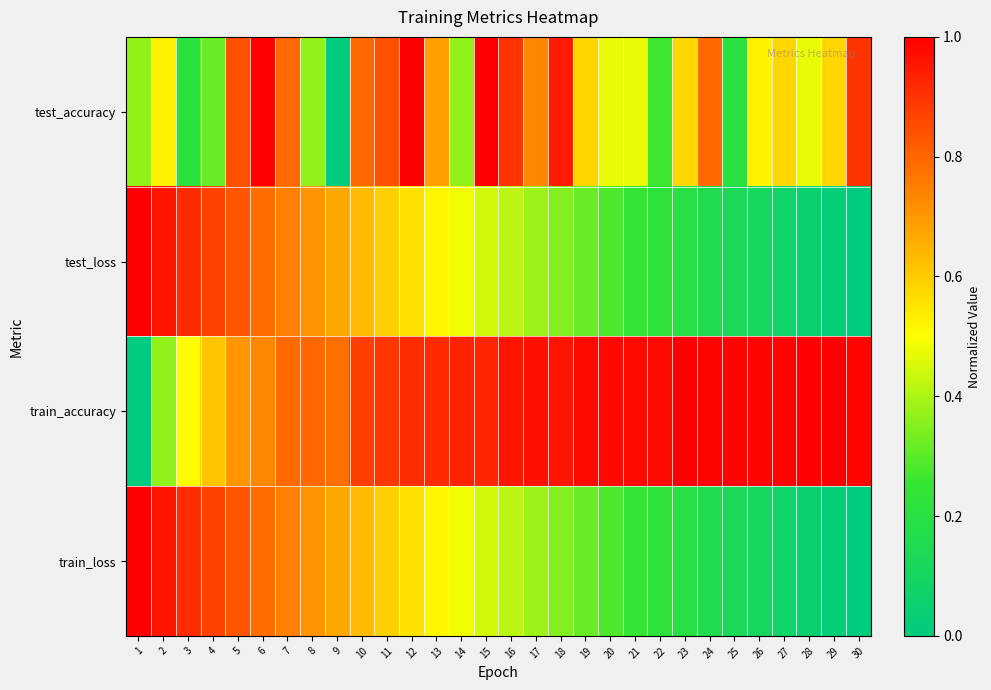

Reading right to left, list all the values displayed in this chart.

test_accuracy: 30=0.9	29=0.6	28=0.5	27=0.6	26=0.5	25=0.2	24=0.8	23=0.6	22=0.3	21=0.5	20=0.5	19=0.6	18=0.9	17=0.7	16=0.9	15=1.0	14=0.4	13=0.7	12=1.0	11=0.8	10=0.8	9=0.0	8=0.4	7=0.8	6=1.0	5=0.8	4=0.3	3=0.2	2=0.5	1=0.4
test_loss: 30=0.0	29=0.0	28=0.1	27=0.1	26=0.1	25=0.1	24=0.2	23=0.2	22=0.2	21=0.3	20=0.3	19=0.3	18=0.3	17=0.4	16=0.4	15=0.4	14=0.5	13=0.5	12=0.6	11=0.6	10=0.6	9=0.7	8=0.7	7=0.7	6=0.8	5=0.8	4=0.9	3=0.9	2=1.0	1=1.0
train_accuracy: 30=1.0	29=1.0	28=1.0	27=1.0	26=1.0	25=1.0	24=1.0	23=1.0	22=1.0	21=1.0	20=1.0	19=1.0	18=1.0	17=1.0	16=1.0	15=0.9	14=0.9	13=0.9	12=0.9	11=0.9	10=0.9	9=0.8	8=0.8	7=0.8	6=0.7	5=0.7	4=0.6	3=0.5	2=0.4	1=0.0
train_loss: 30=0.0	29=0.0	28=0.1	27=0.1	26=0.1	25=0.1	24=0.2	23=0.2	22=0.2	21=0.3	20=0.3	19=0.3	18=0.3	17=0.4	16=0.4	15=0.4	14=0.5	13=0.5	12=0.6	11=0.6	10=0.6	9=0.7	8=0.7	7=0.7	6=0.8	5=0.8	4=0.9	3=0.9	2=1.0	1=1.0